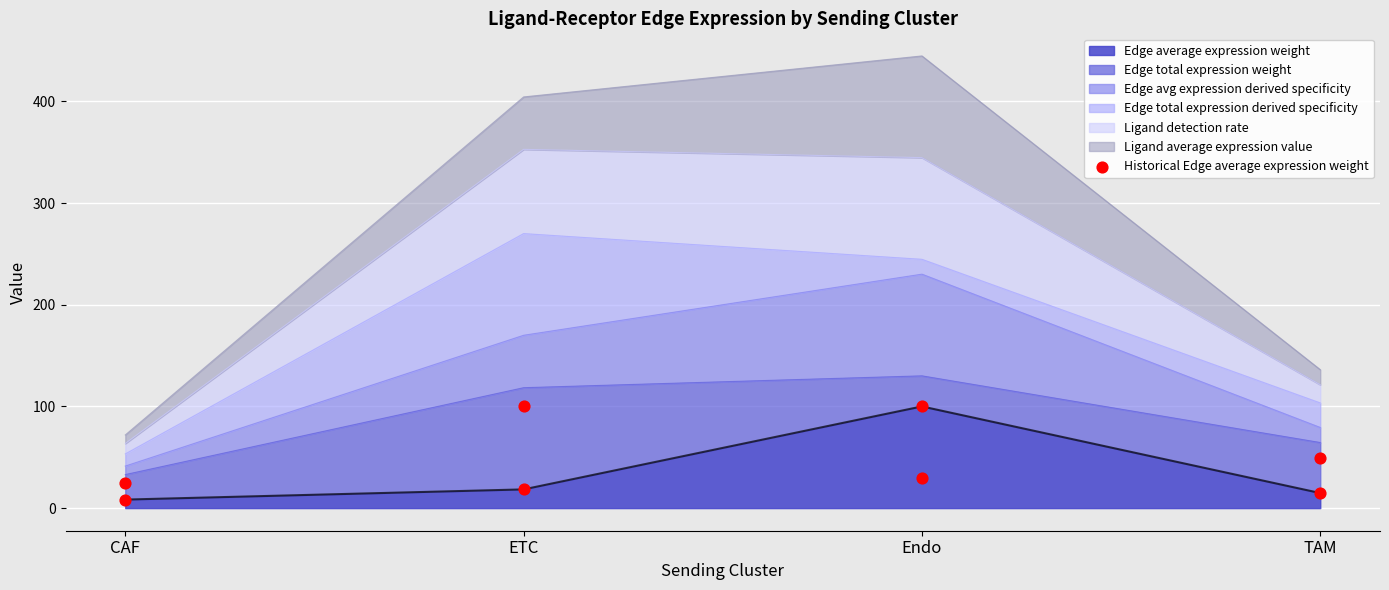

Between CAF and ETC, which is larger?

ETC